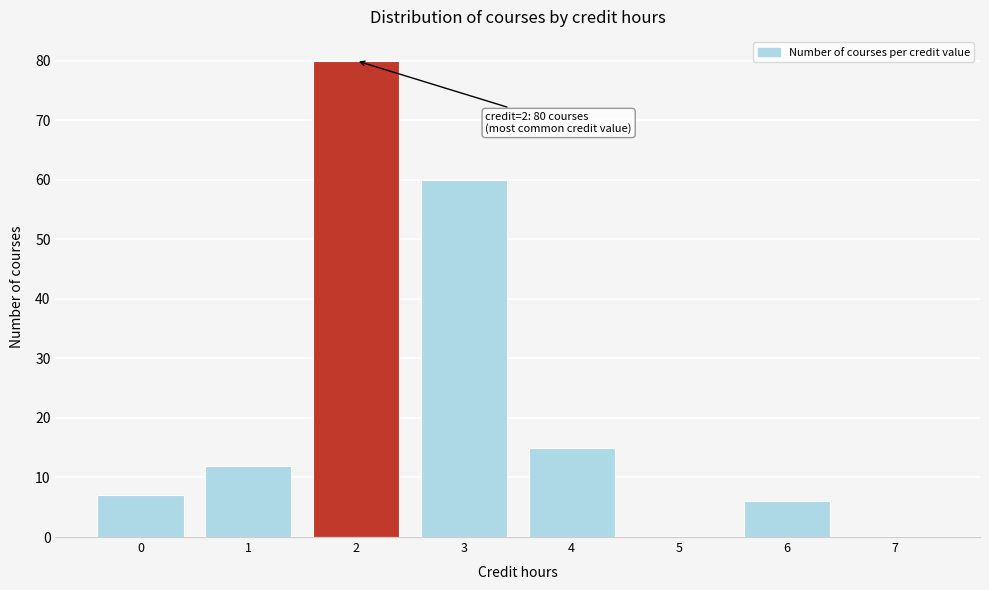

Reading left to right, list all the values displayed in this chart.

0=7	1=12	2=80	3=60	4=15	5=0	6=6	7=0